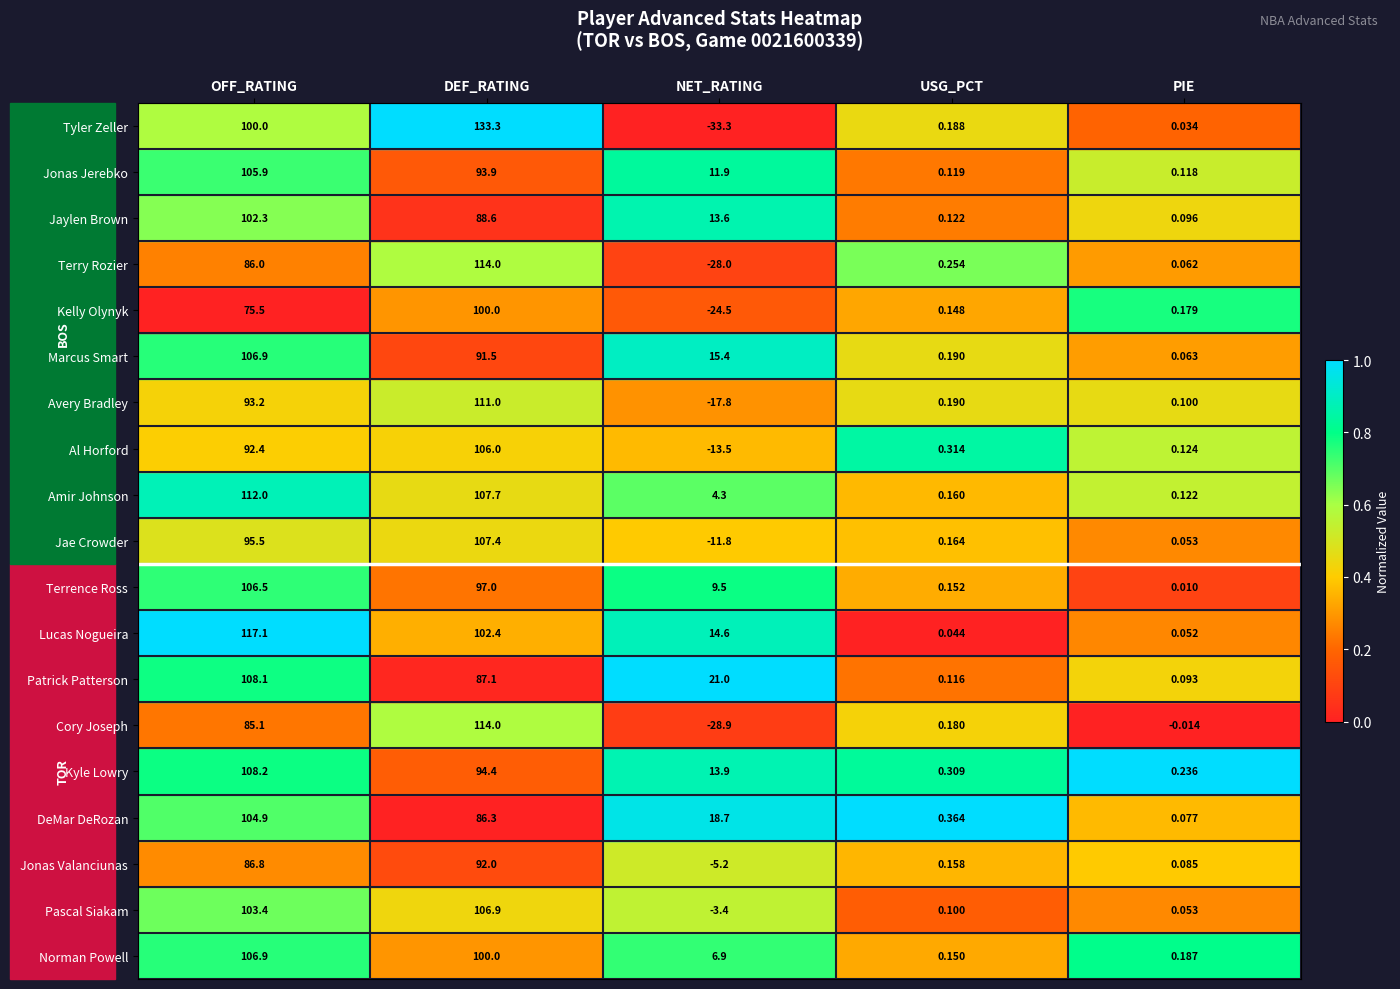

Which series has the widest spread of values?

Tyler Zeller